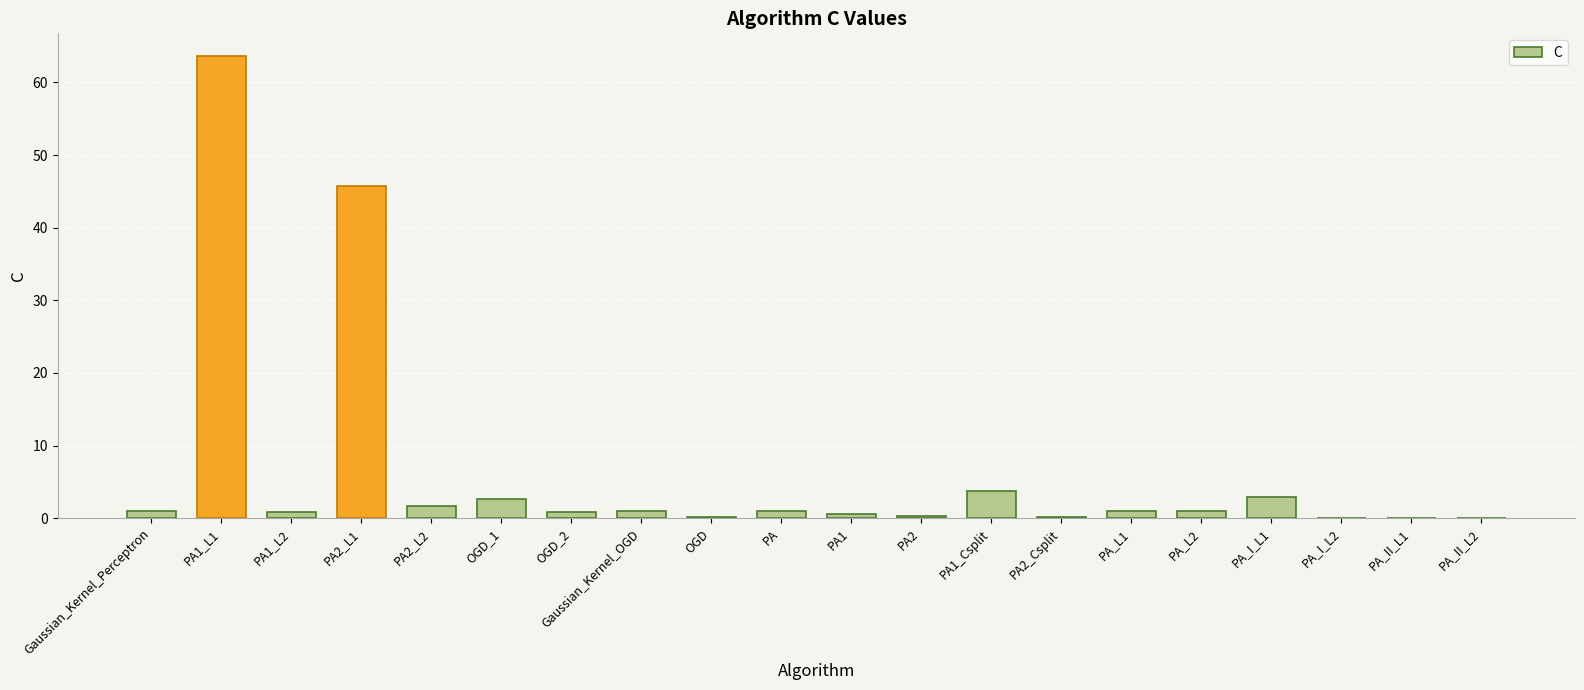

What is the sum of all values?

128.4